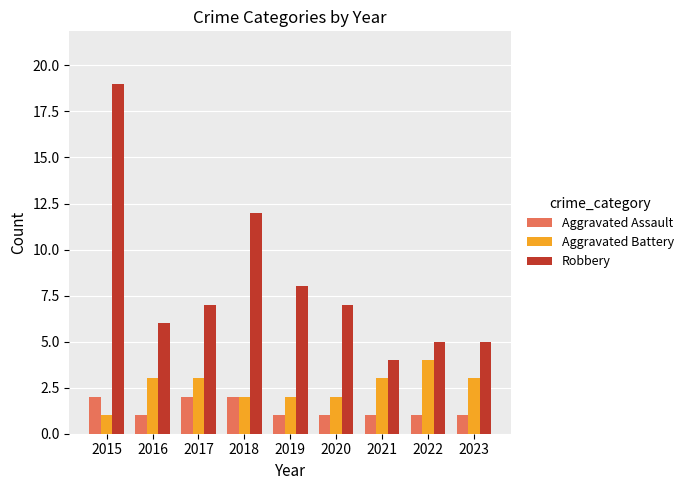

How many data points in Aggravated Battery are less than 3?

4